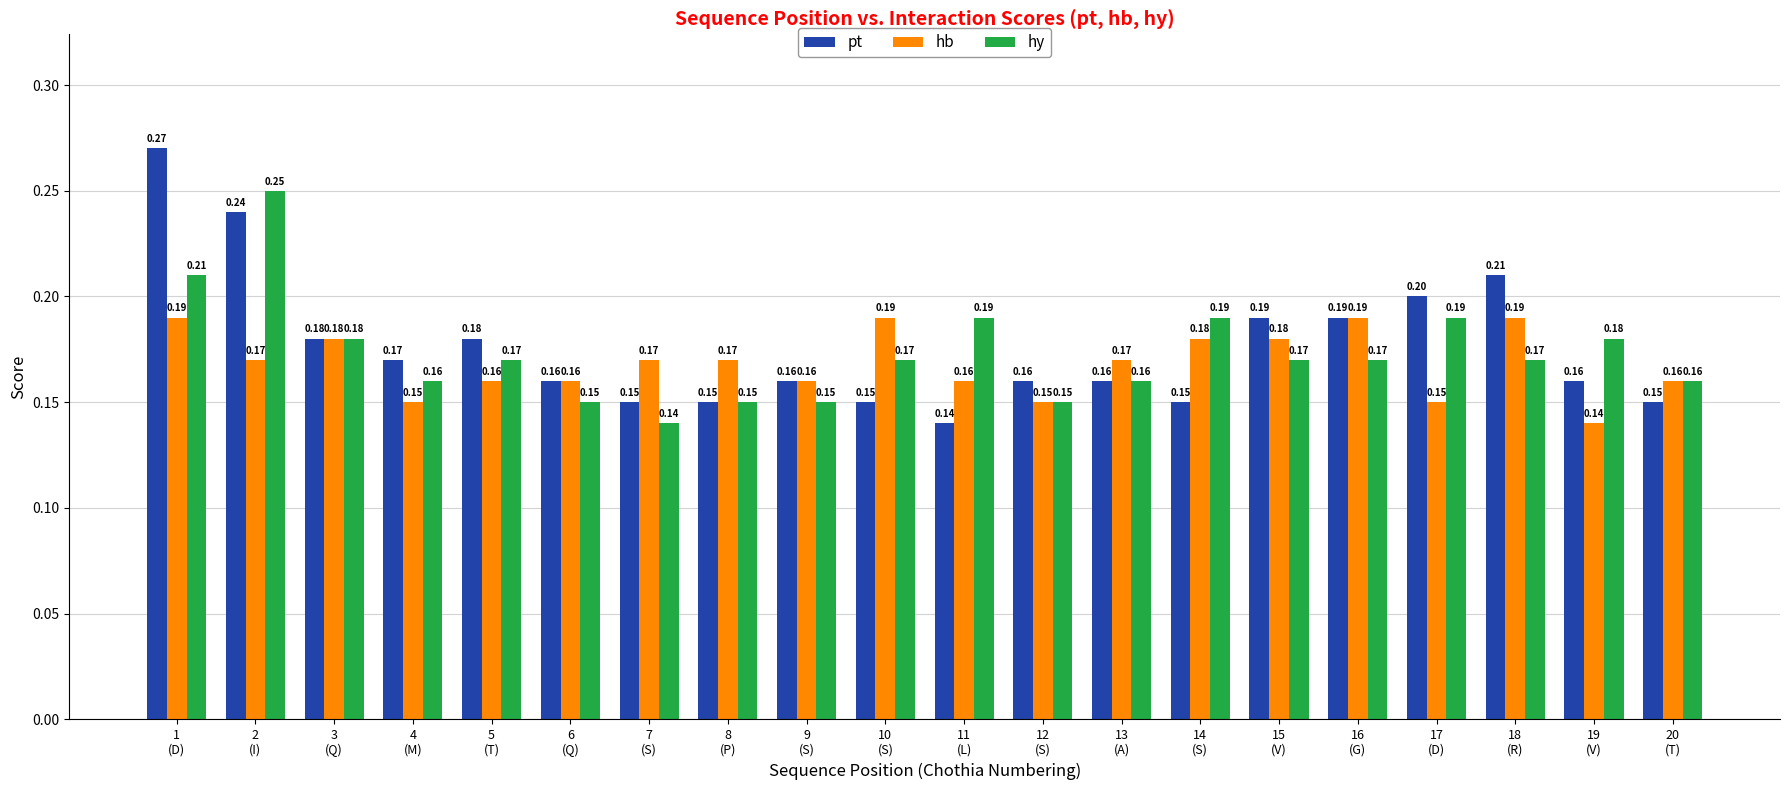

List the series in order of their peak value, highest first.

pt, hy, hb